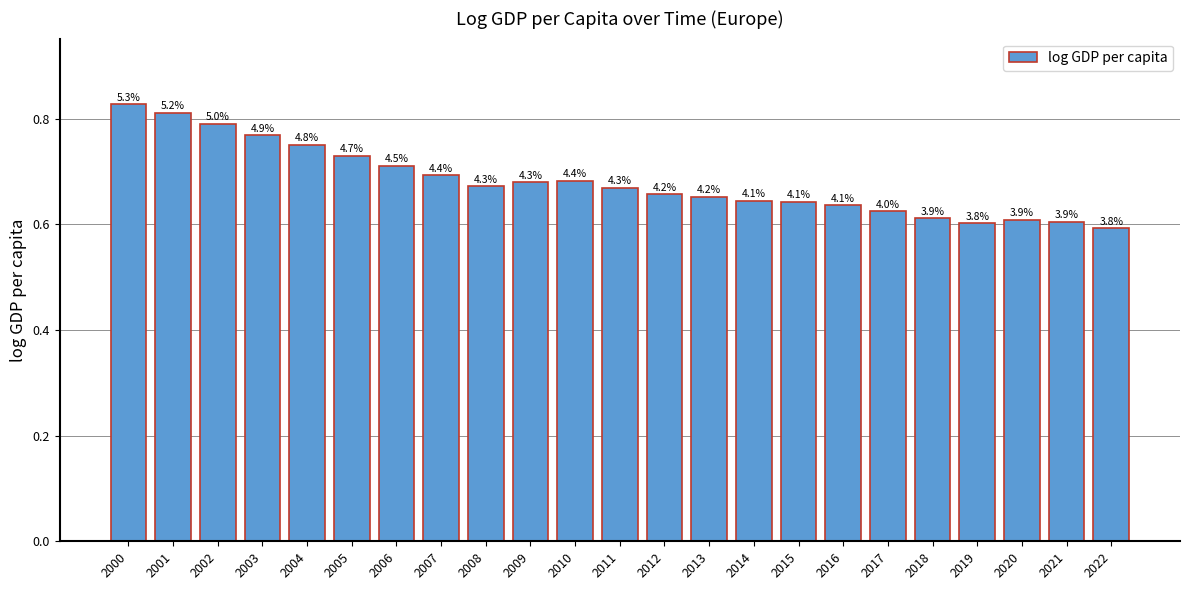

How many bars are there in total?

23